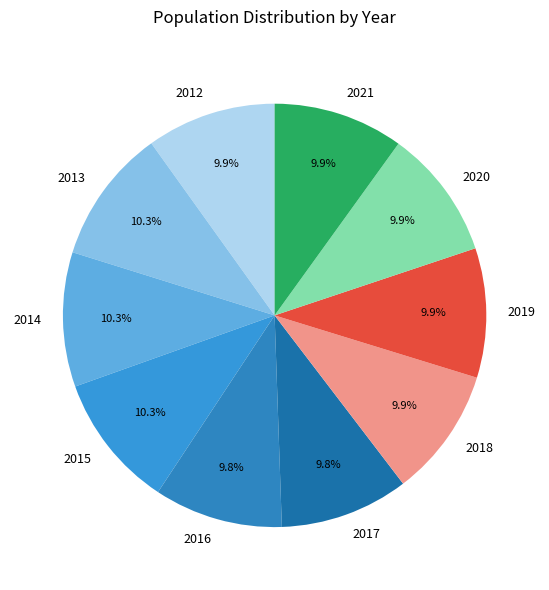

Is there a majority slice in this chart?

No